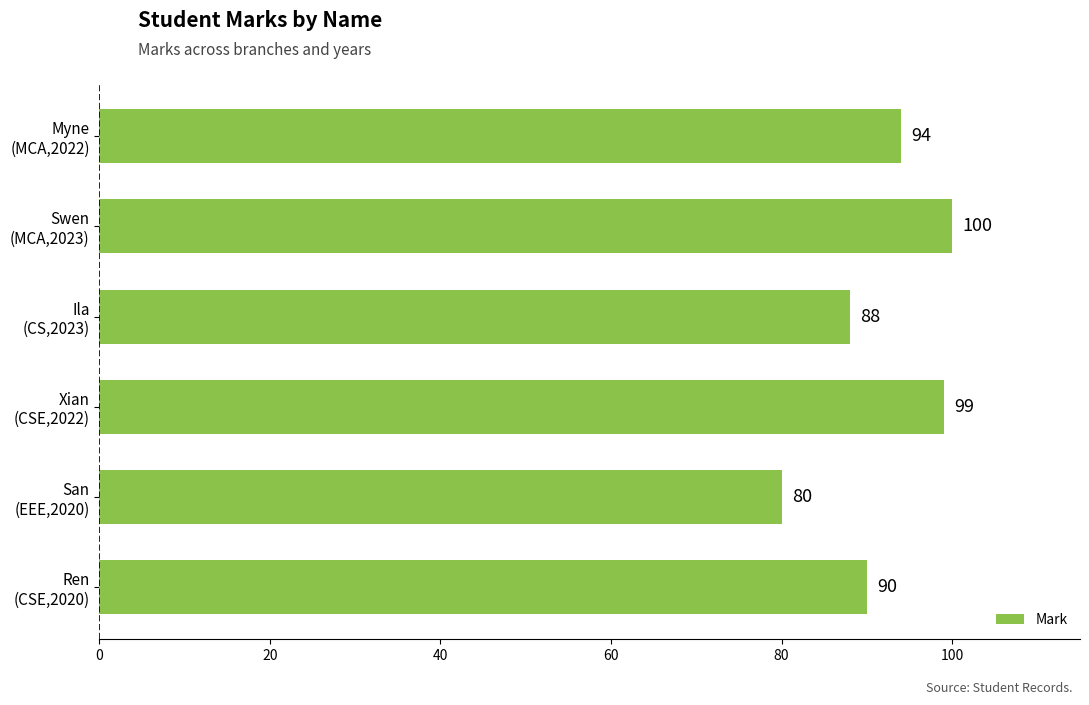

How many bars are there in total?

6